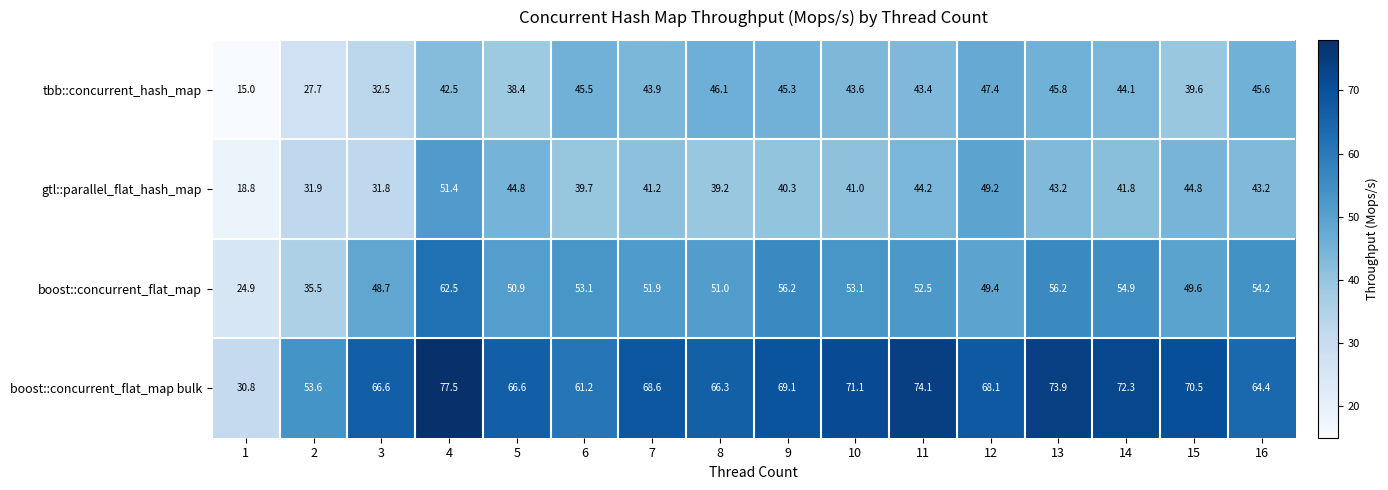

What is the maximum value for tbb::concurrent_hash_map?

47.4